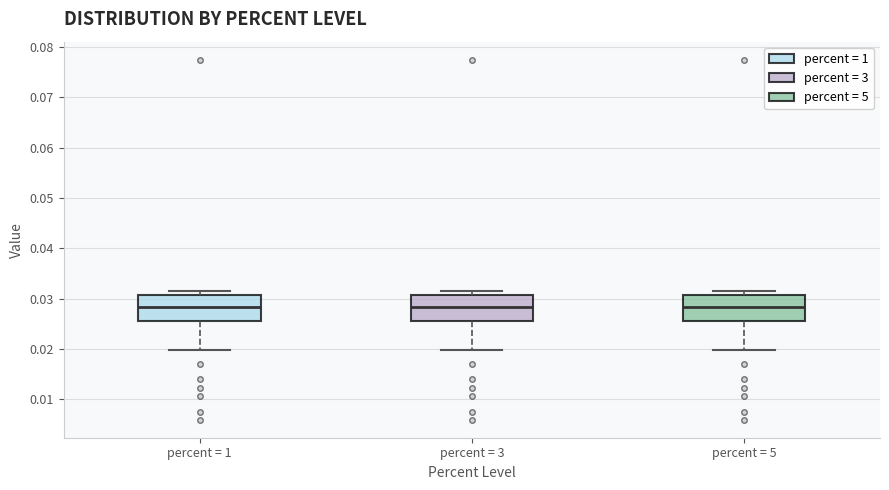

Where is the lower edge of the box for percent = 3 on the y-axis? The values are not printed on the chart, so give them approximately, as read against the axis.

0.026